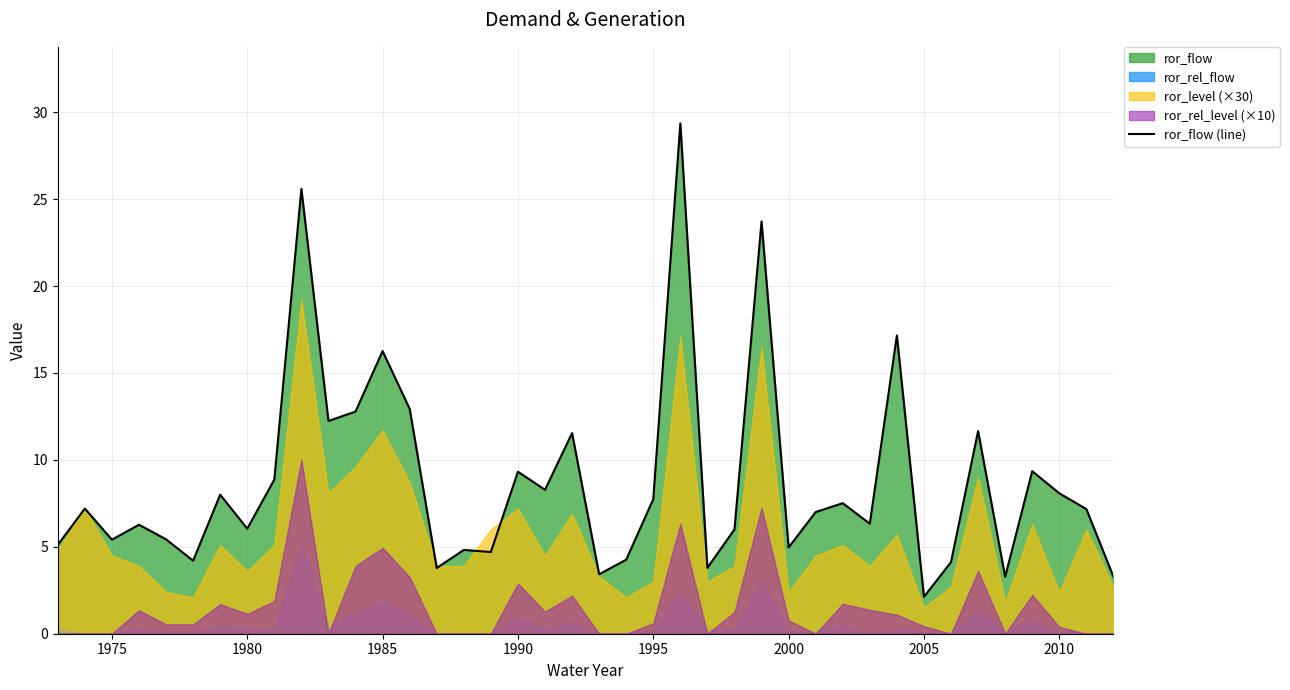

True or false: ror_flow (line) has a value of 1.6 at 1980.

False